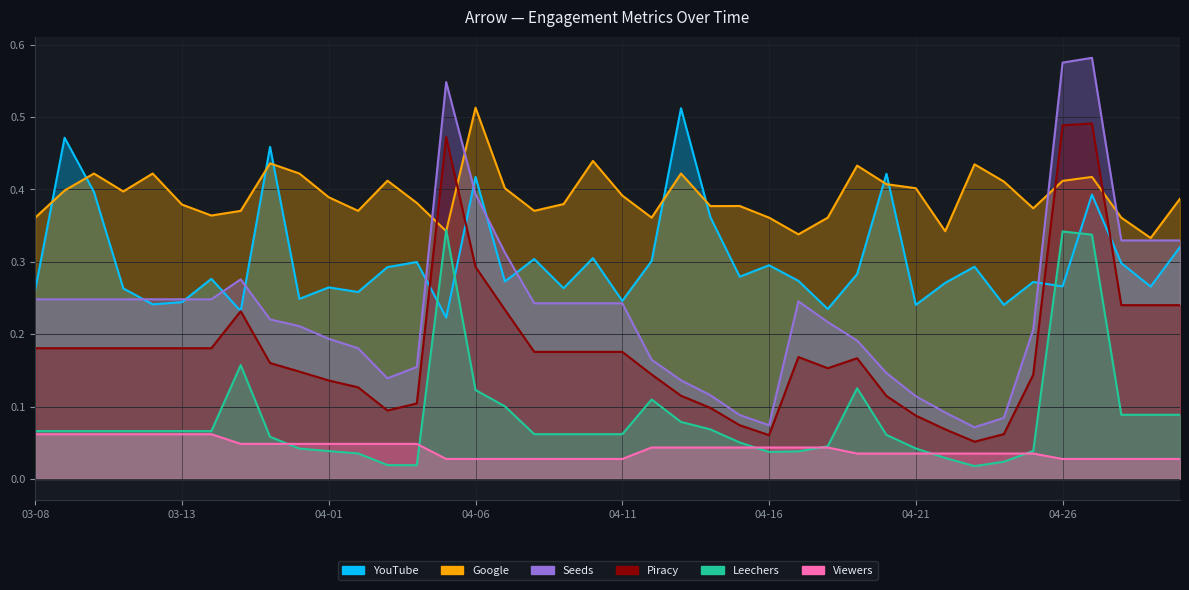

True or false: Leechers and Piracy cross at least once.

False